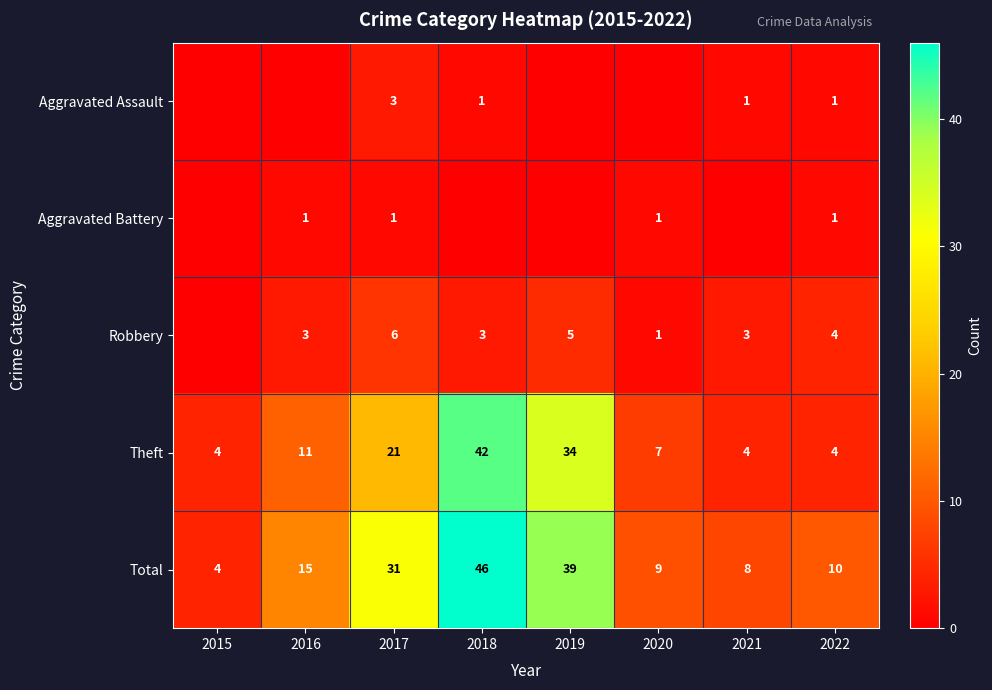

What is the minimum value for Total?

4